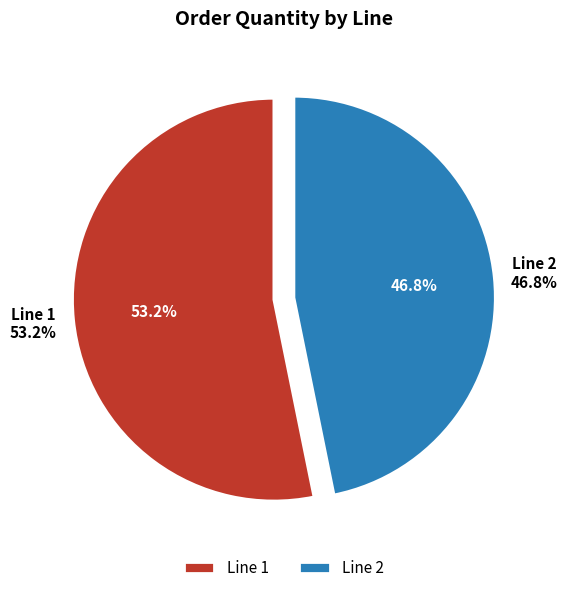

Which category has the biggest portion of the pie?

1